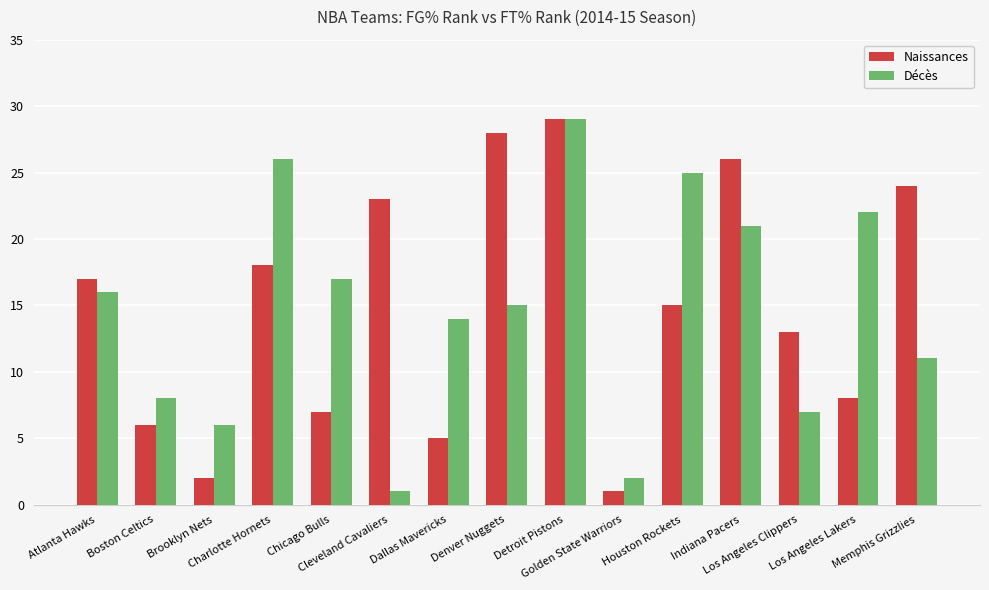

How many groups of bars are there?

15